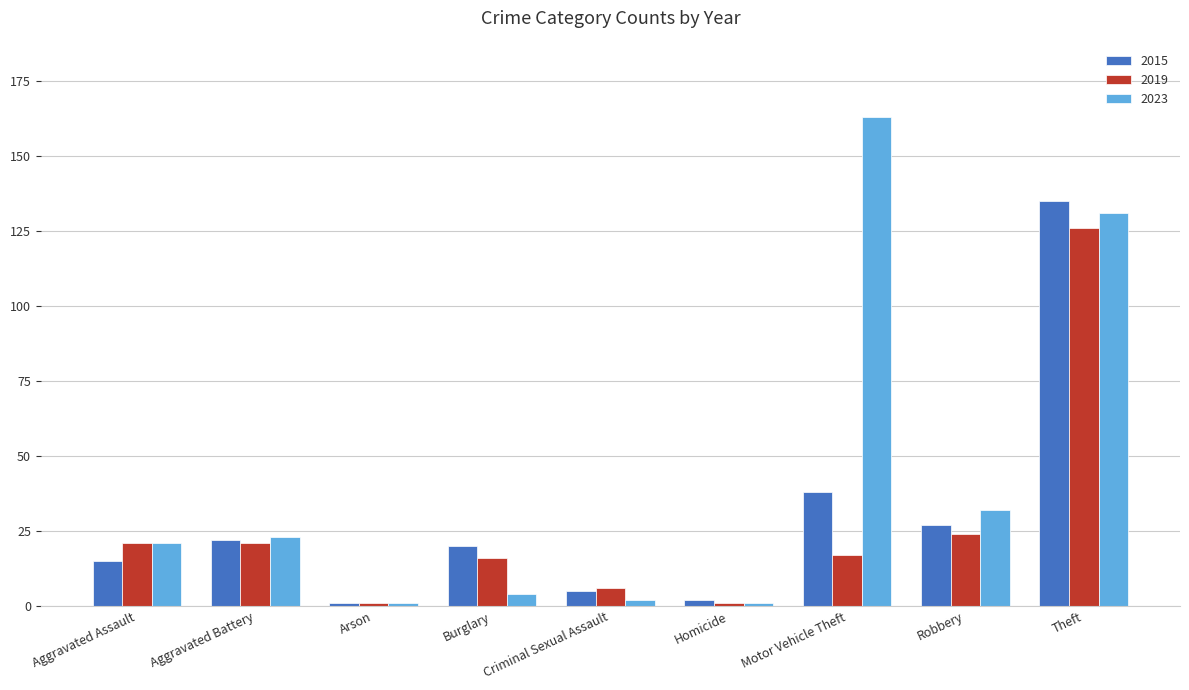

What is the maximum value shown in the chart?

163